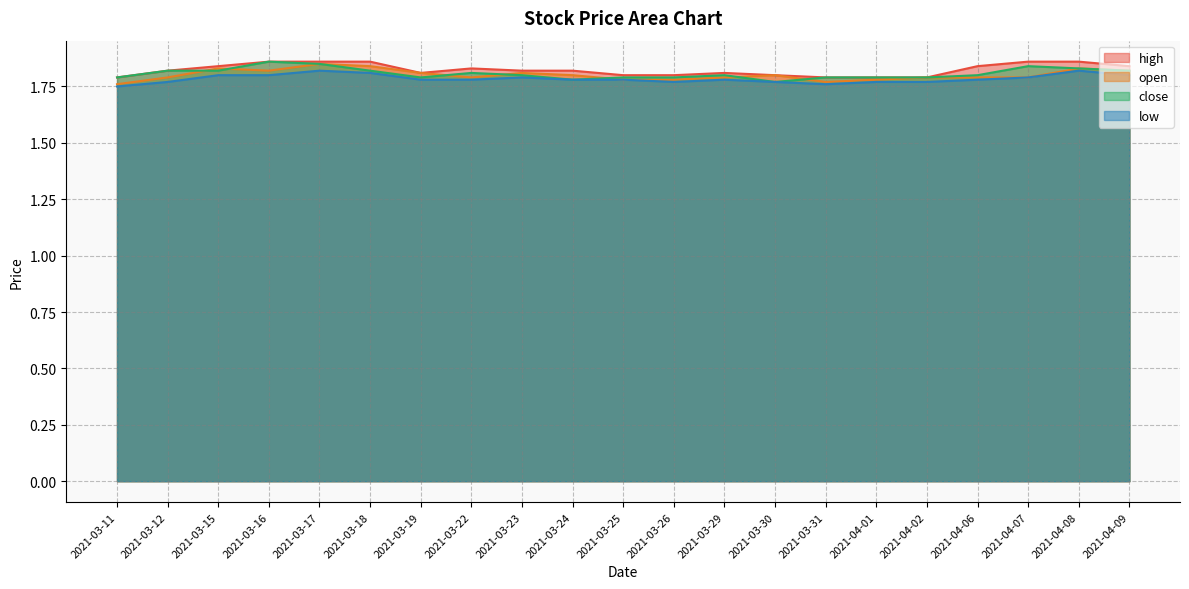

True or false: close has a value of 1.8 at 2021-03-31.

True